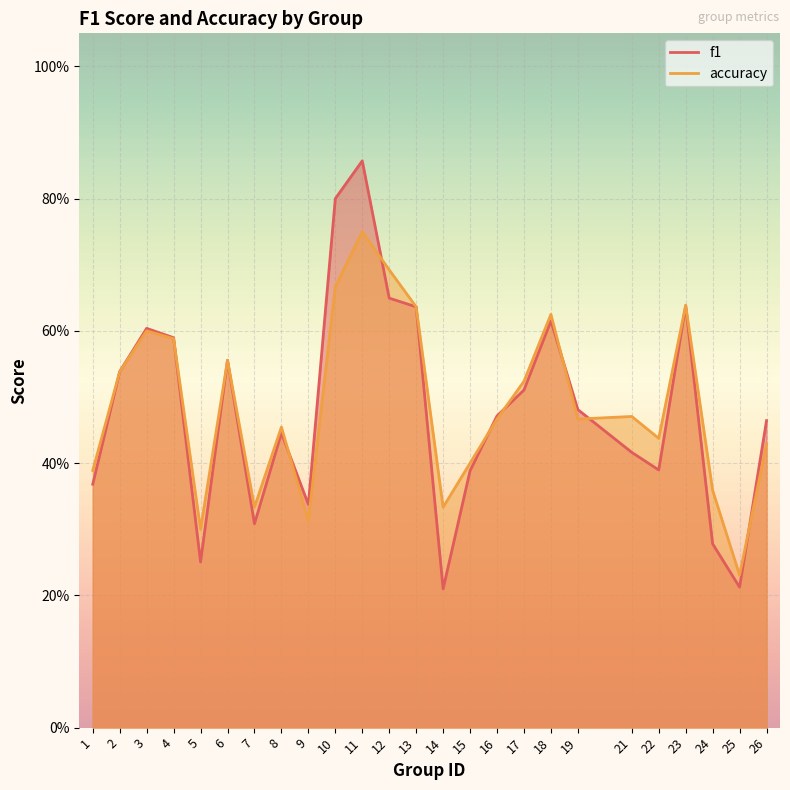

What is the difference between the maximum and minimum values in the f1 series?

0.6